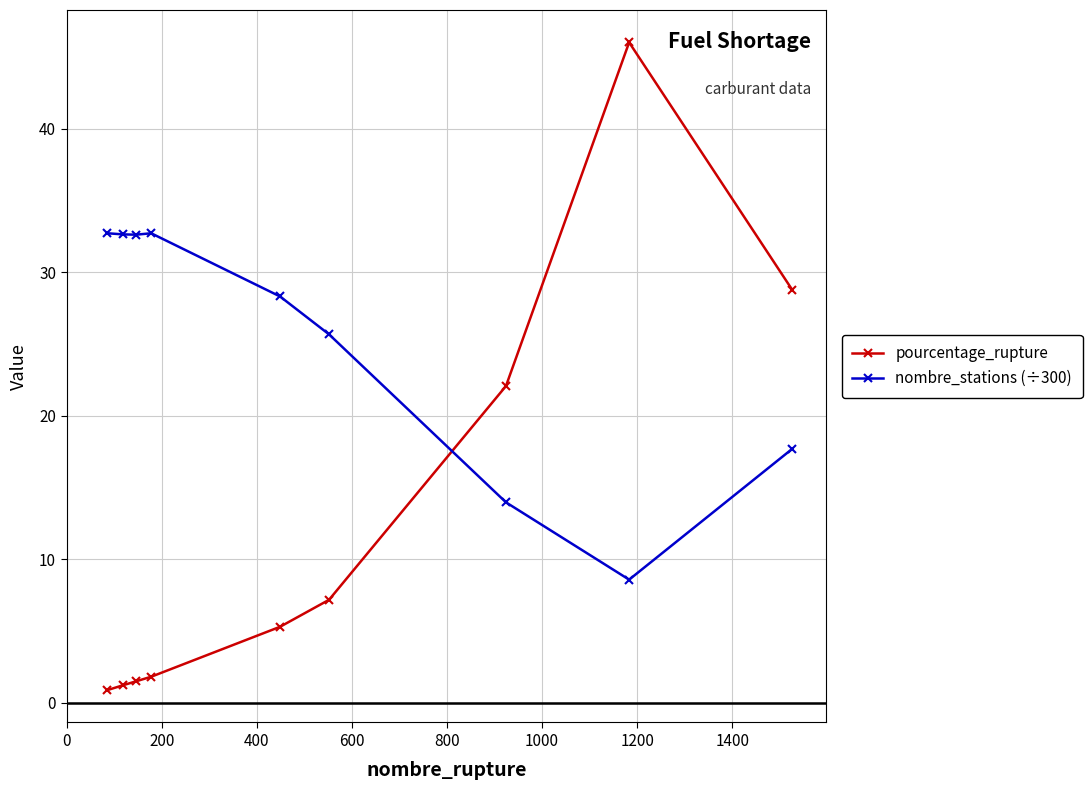

True or false: pourcentage_rupture has more than 0 interior local peaks.

True